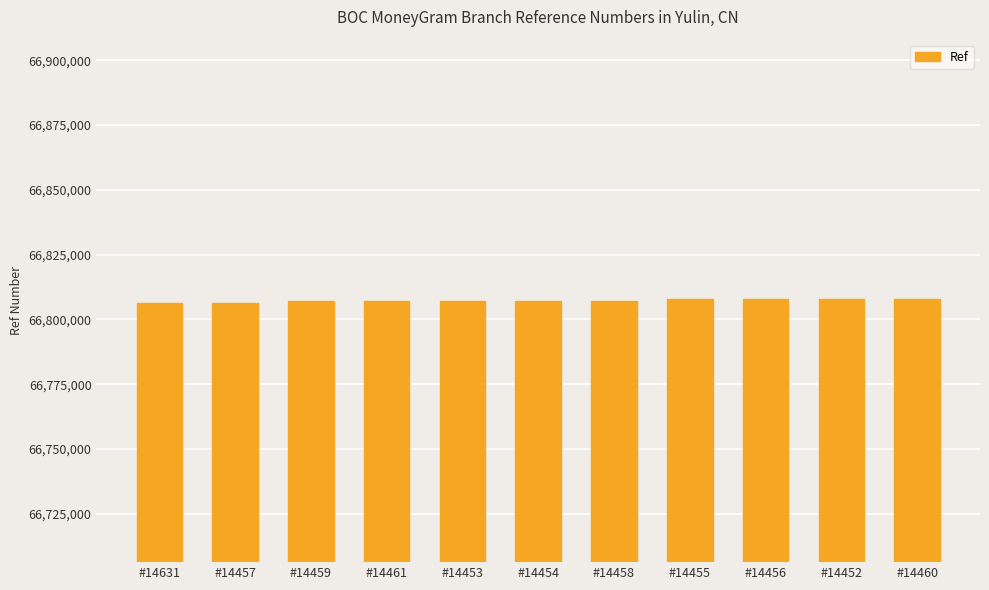

How many distinct data groups are displayed?

1